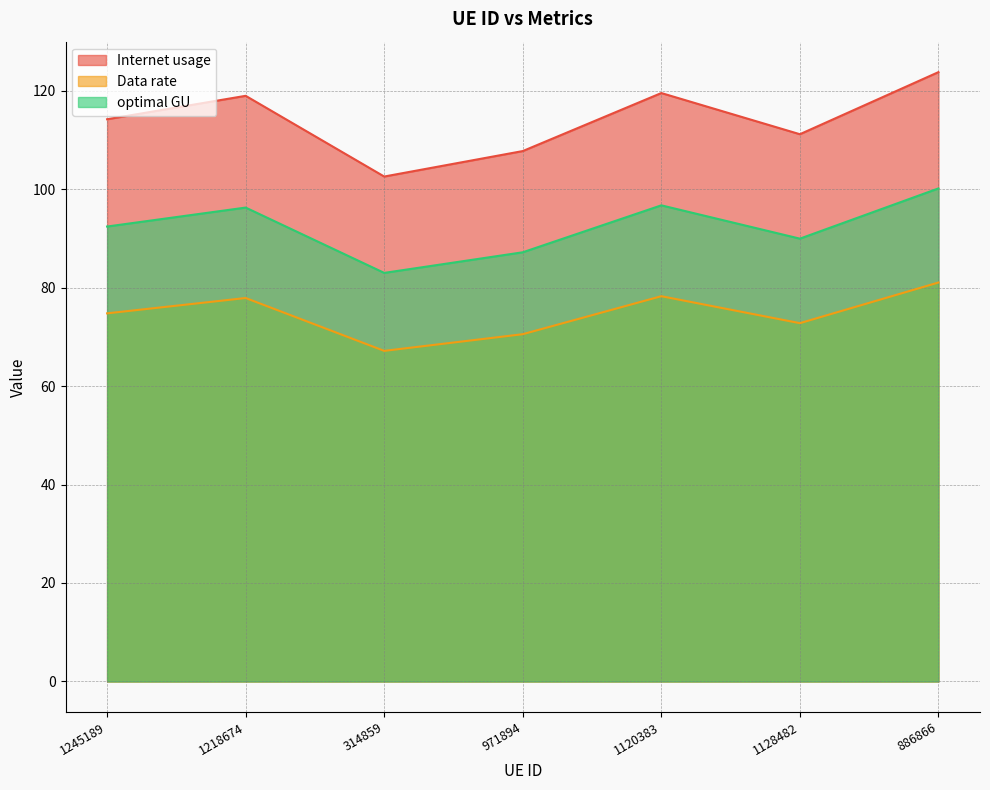

What position from the right is 1120383?

3